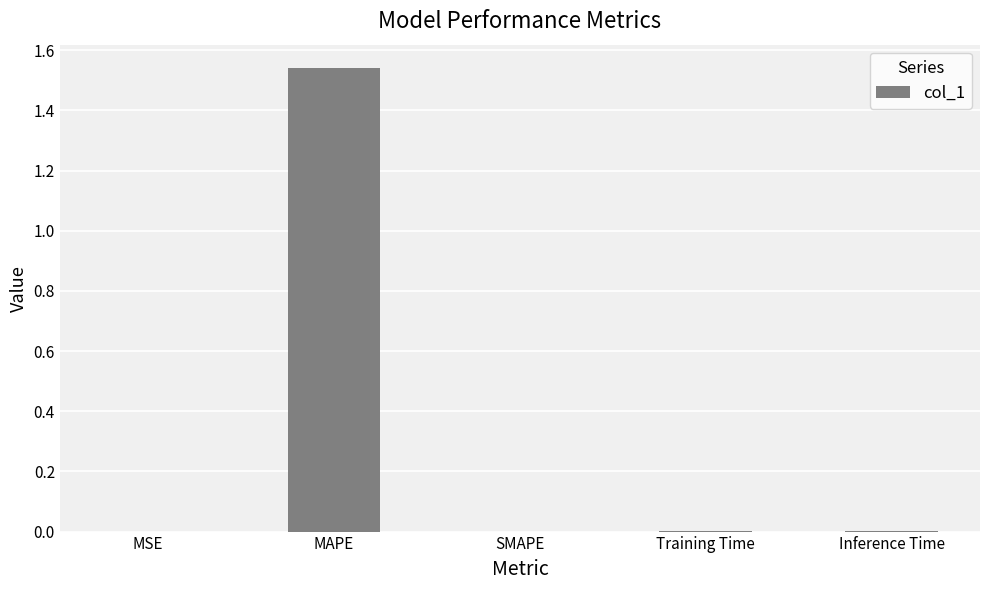

Which has a higher value, Inference Time or MAPE?

MAPE